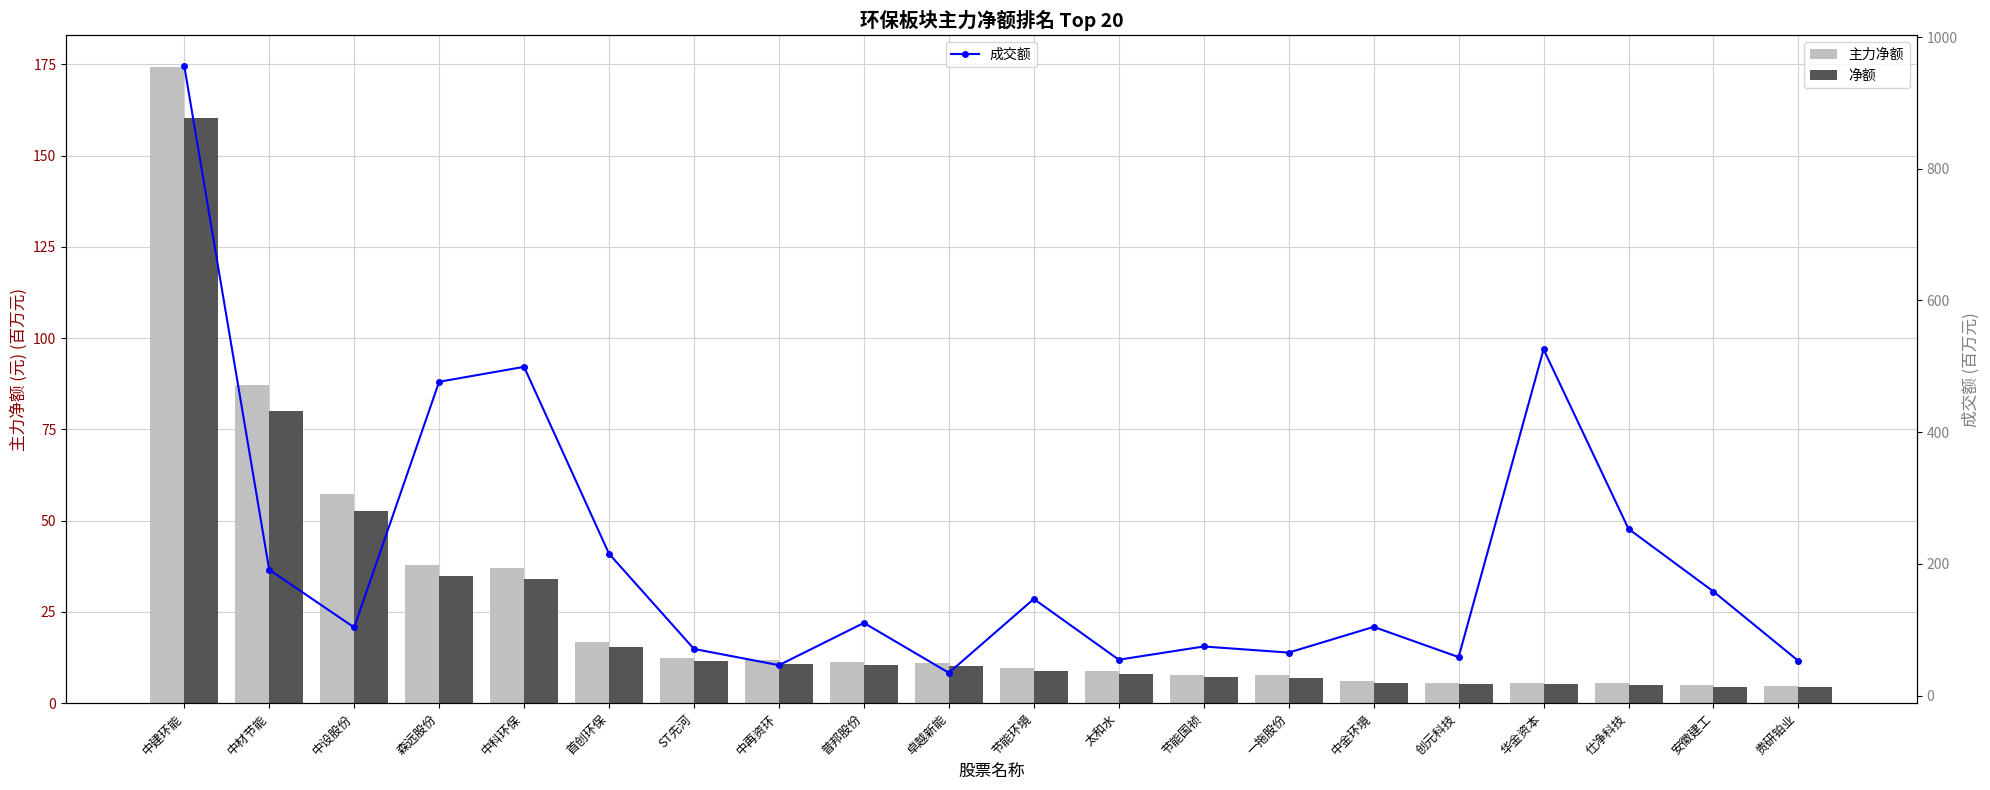

Count the number of data series in this chart.

3